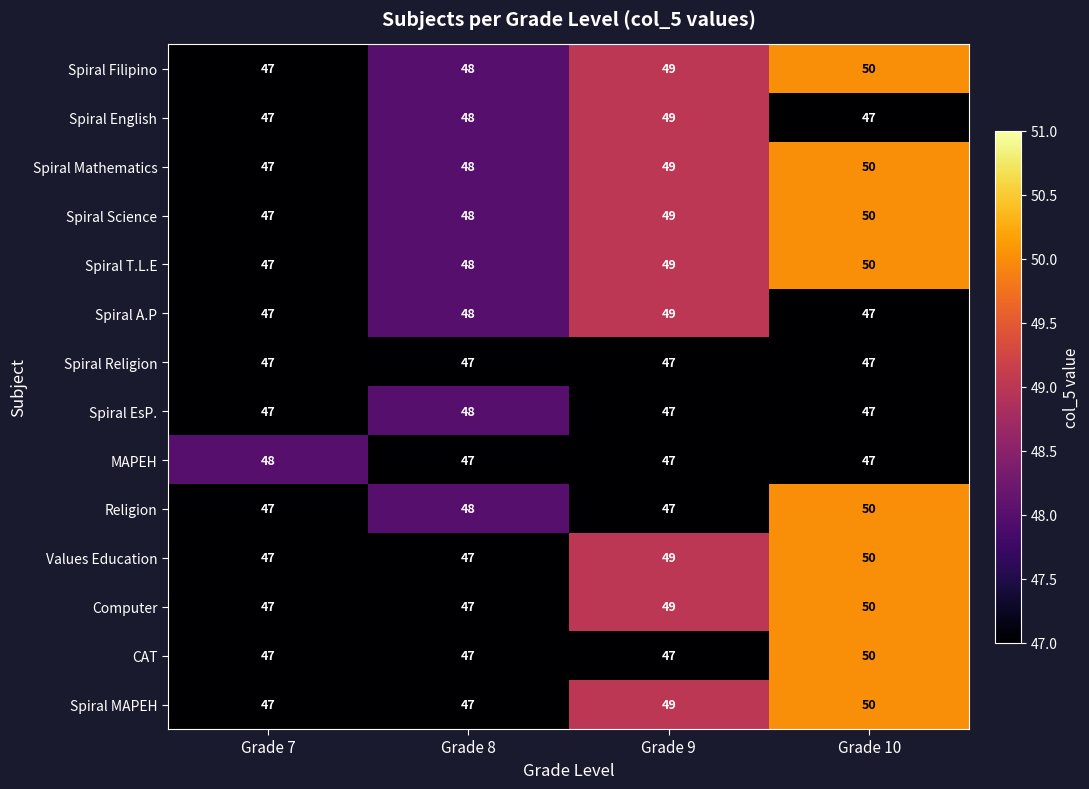

What is the spread (max minus min) of values at Grade 7?

1